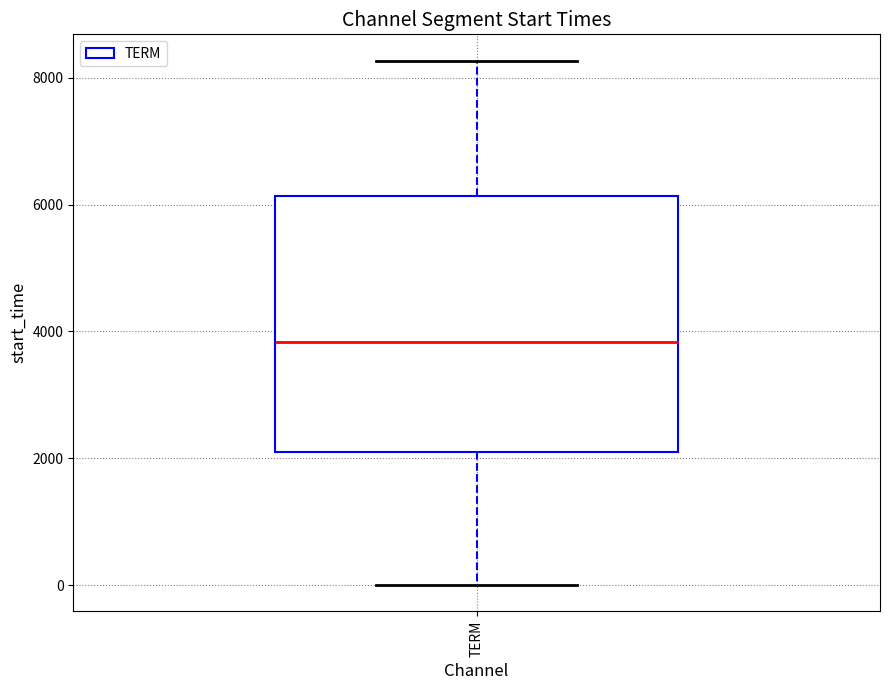

Where does the lower whisker of the box for TERM end on the y-axis? The values are not printed on the chart, so give them approximately, as read against the axis.

0